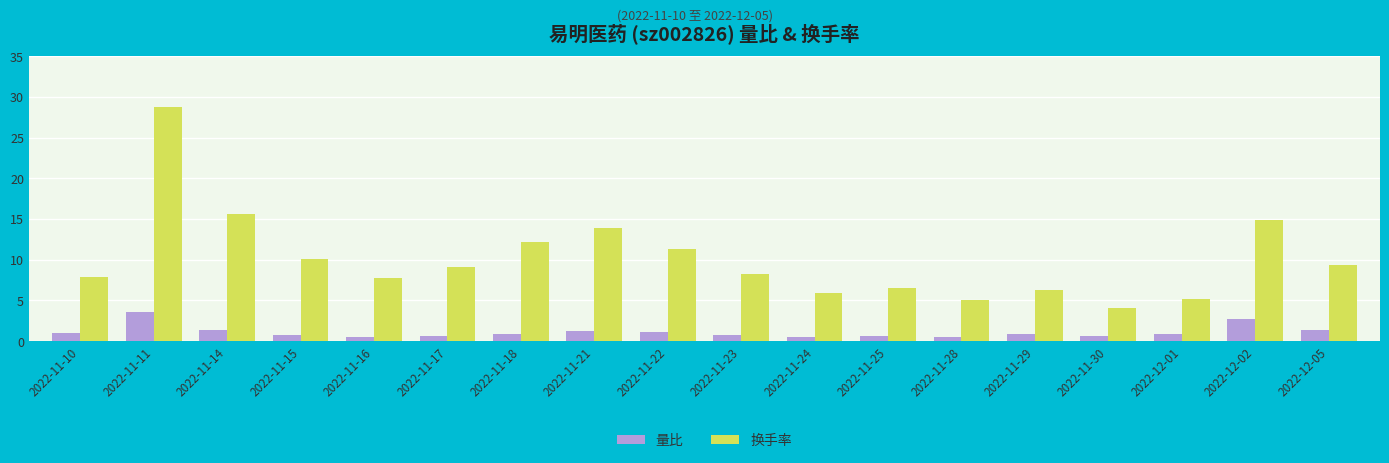

What is the value of the 换手率 bar at the 9th from the left?

11.3